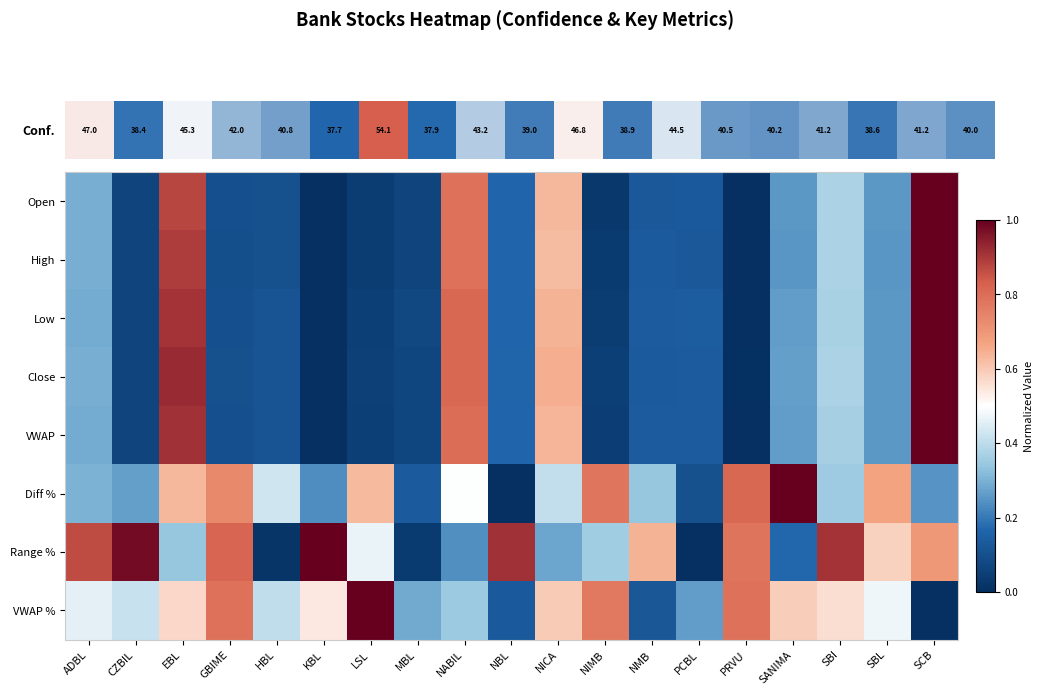

At which category is the sum across all series the highest?

EBL